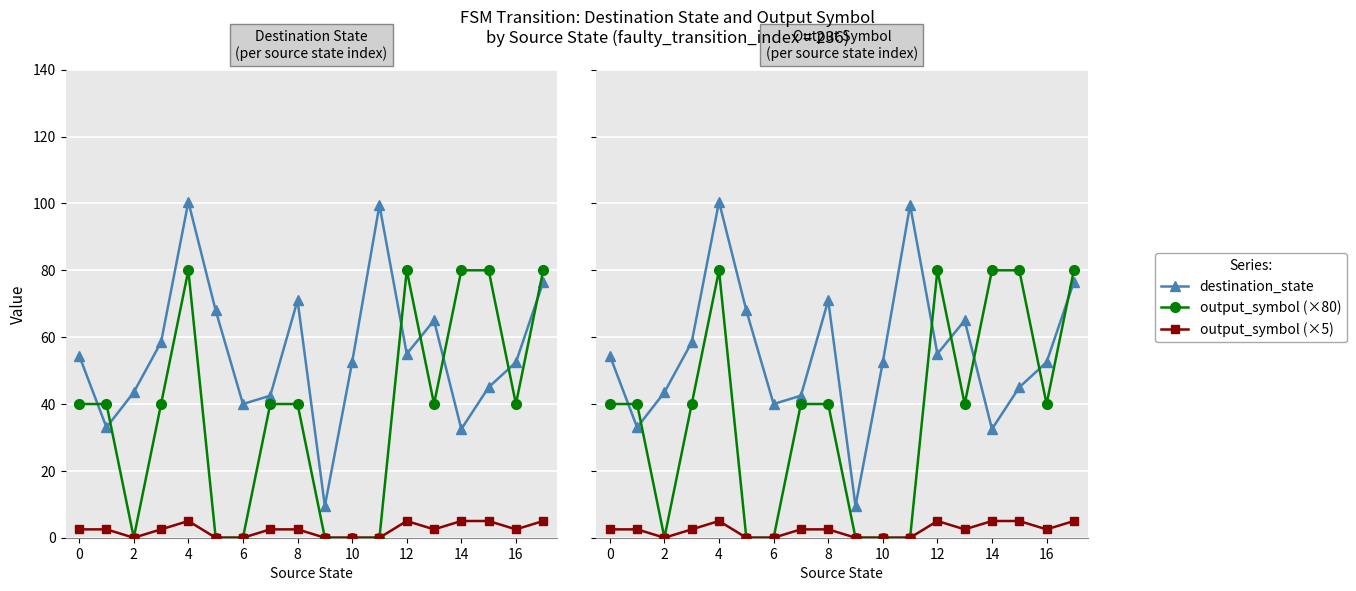

How many output_symbol (×80) values are between 0 and 80?

18